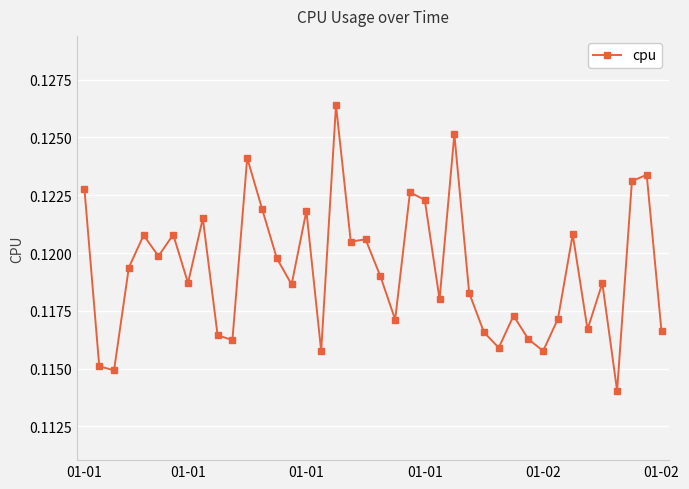

Count the values in the range 0 to 1.

40